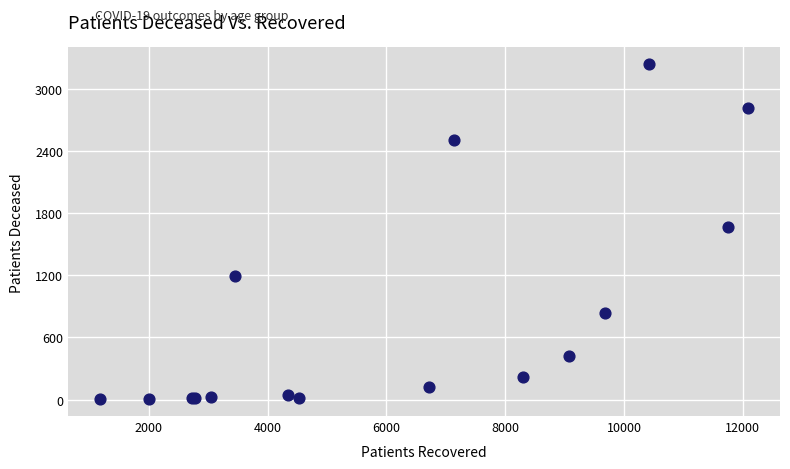

What Y value in the scatter plot is closest to 1622?

1668